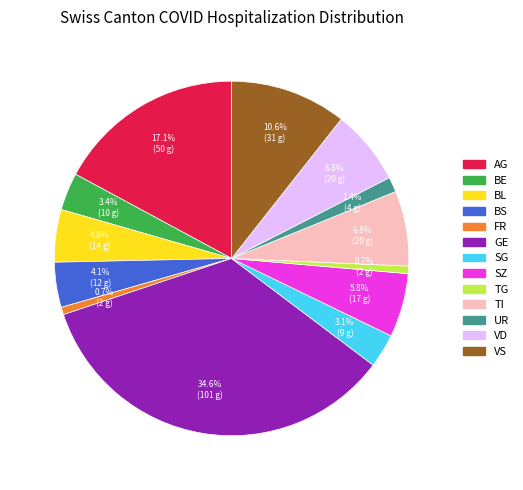

Does any single category account for the majority?

No